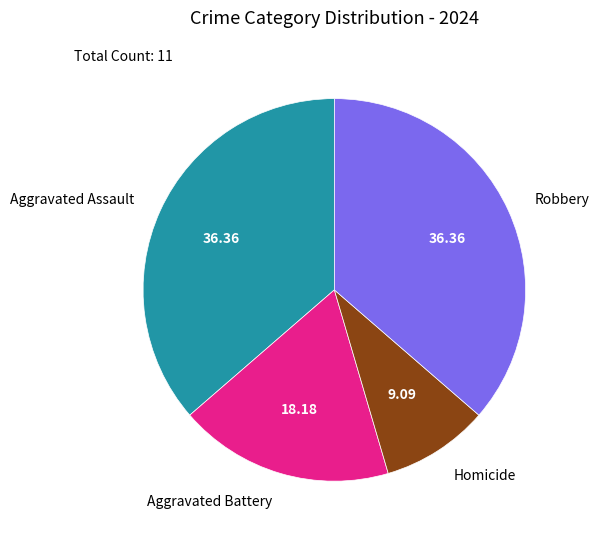

Do Aggravated Assault and Aggravated Battery together represent more than half of the pie?

Yes